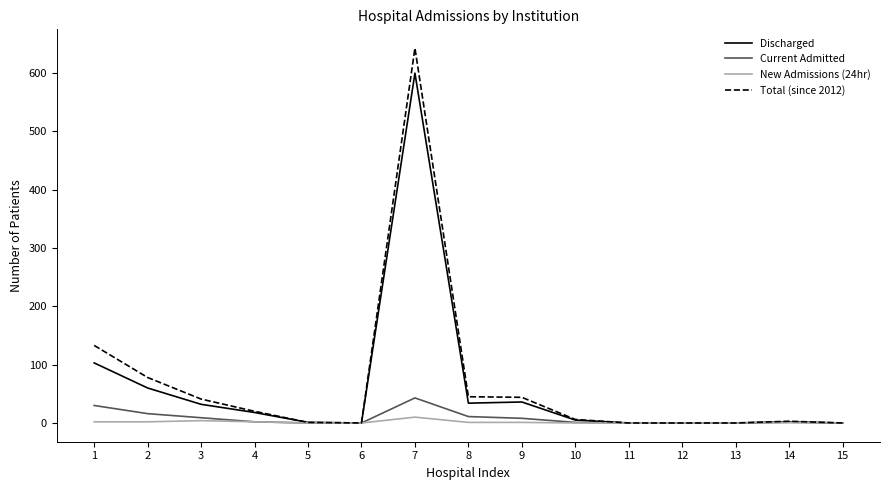

Which series has the largest total across all categories?

Total (since 2012)